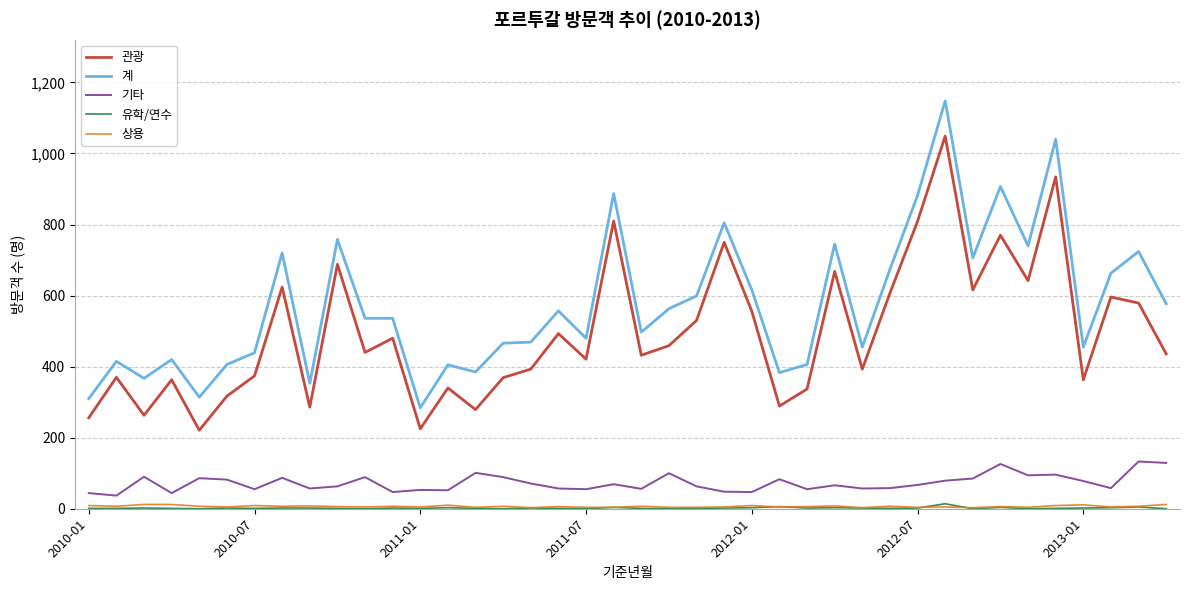

Which series has the largest range (max minus min)?

계